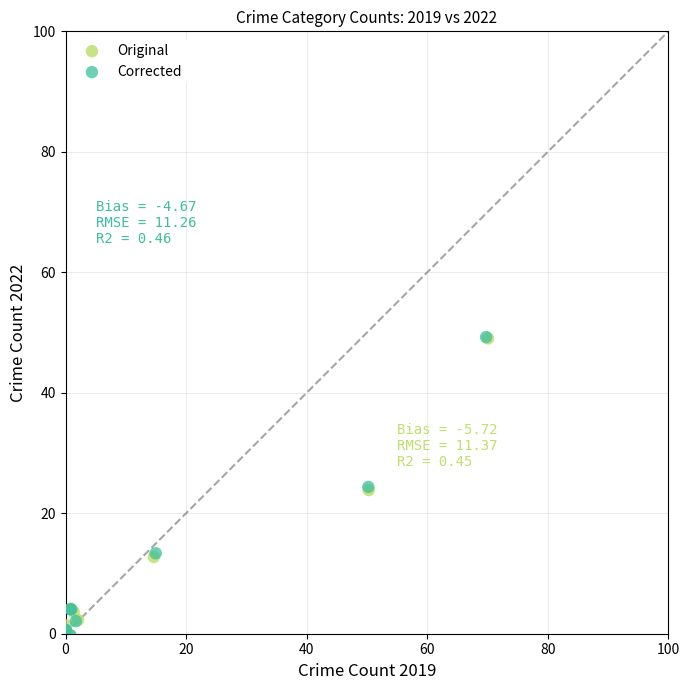

Which series has the largest Y range (max minus min)?

Corrected